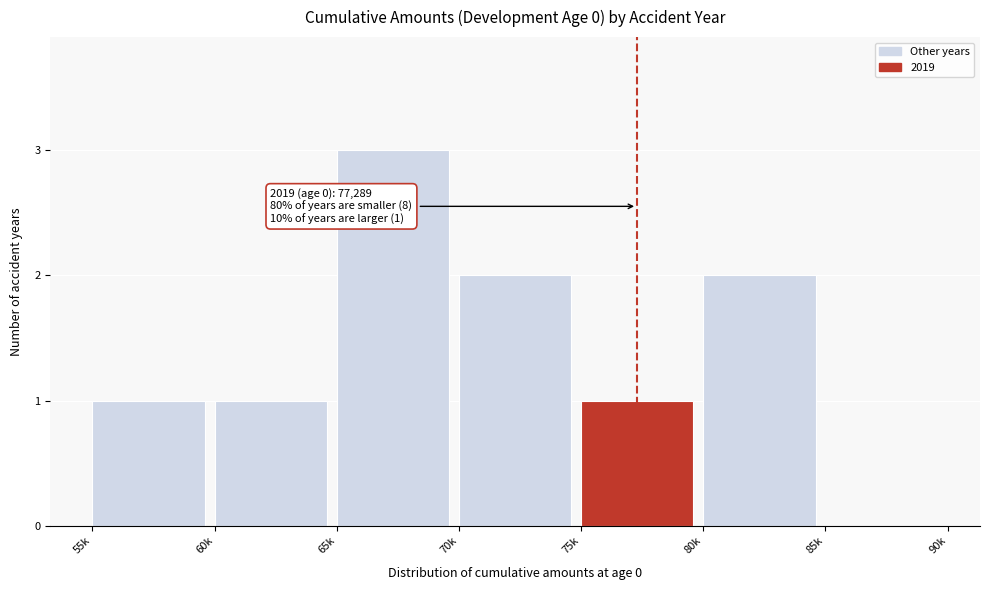

Reading left to right, what are all the values shown in this chart?

55k=1	60k=1	65k=3	70k=2	75k=1	80k=2	85k=0